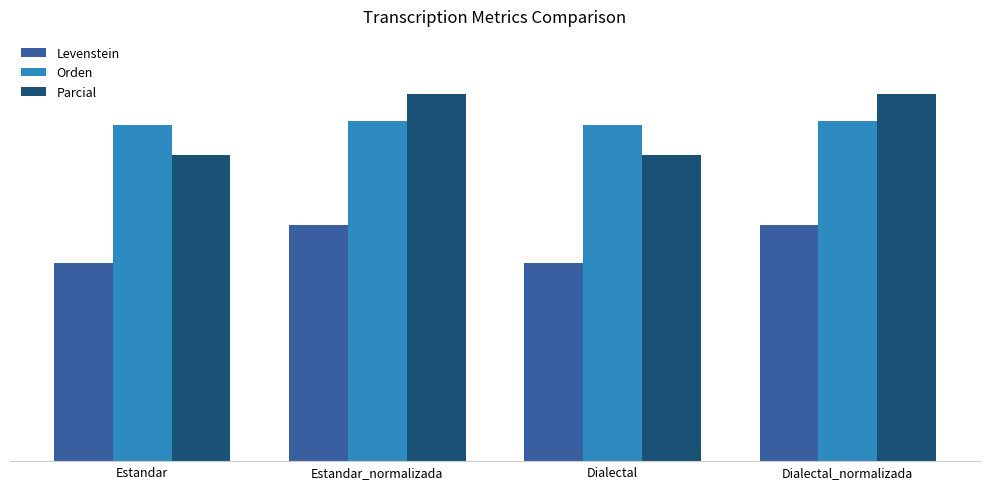

What is the difference between the maximum and minimum values in the Parcial series?

10.2